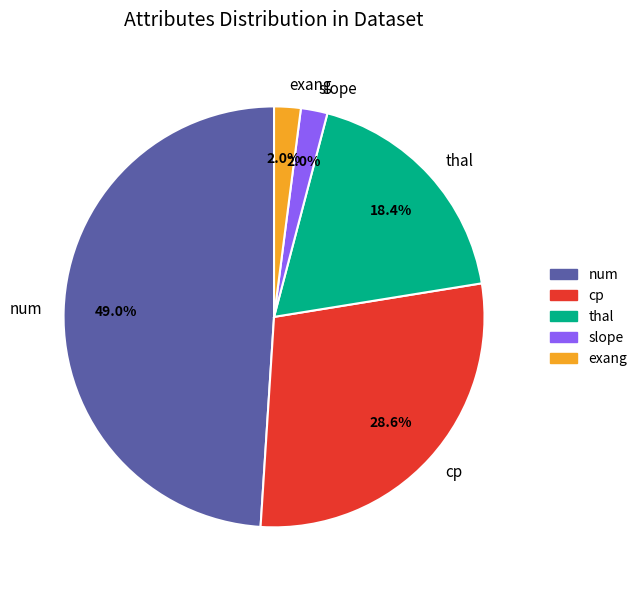

Is thal the majority of the pie?

No